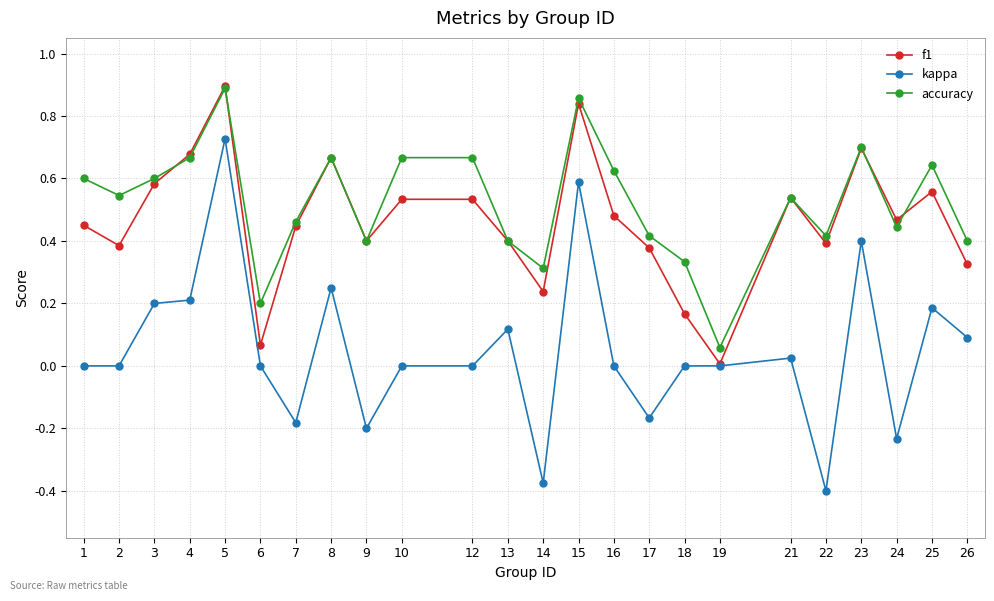

Is the value of f1 at 6 greater than the value of kappa at 17?

Yes